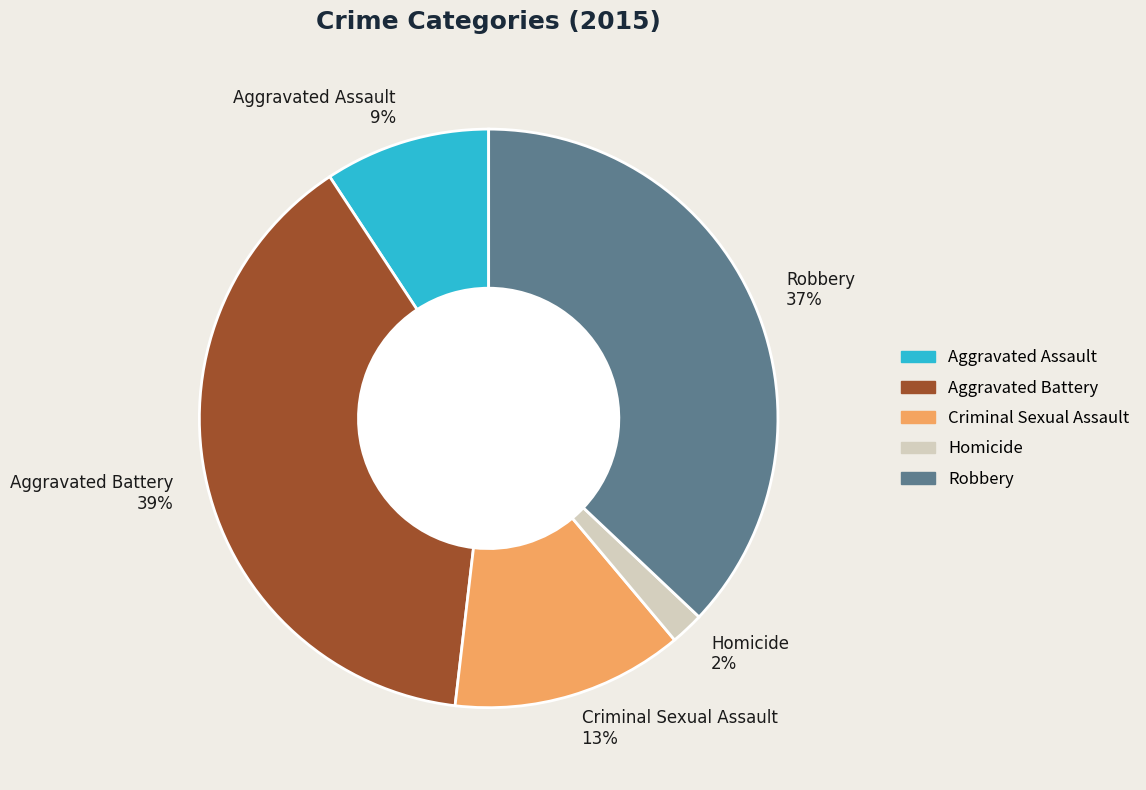

What percentage is the Aggravated Assault slice, to the nearest percent?

9%